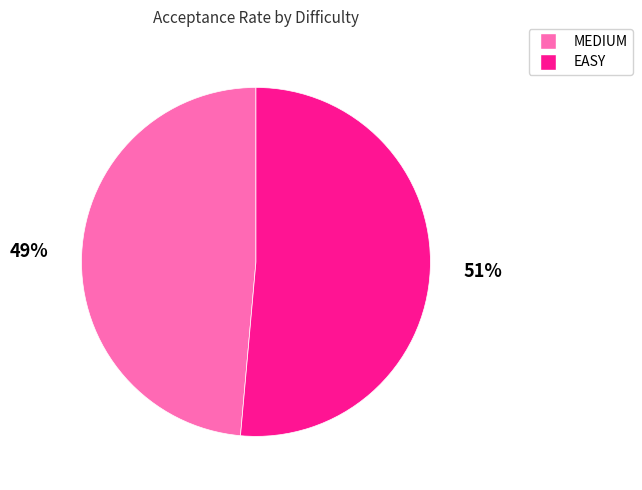

What is the smallest slice in the pie chart?

MEDIUM